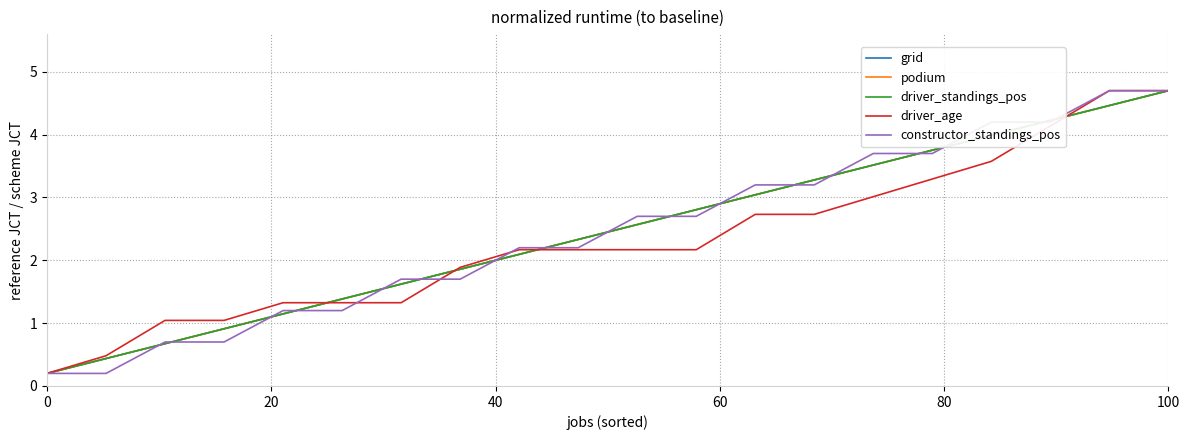

What is the minimum value for driver_age?

0.2